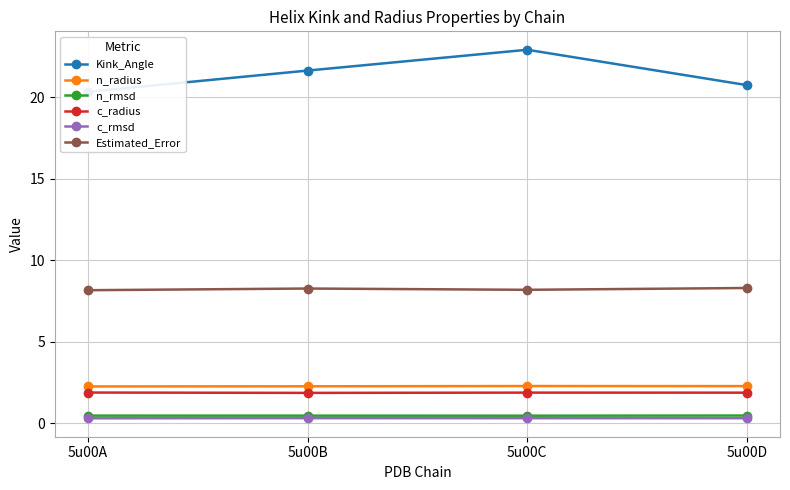

What is the minimum value shown in the chart?

0.3